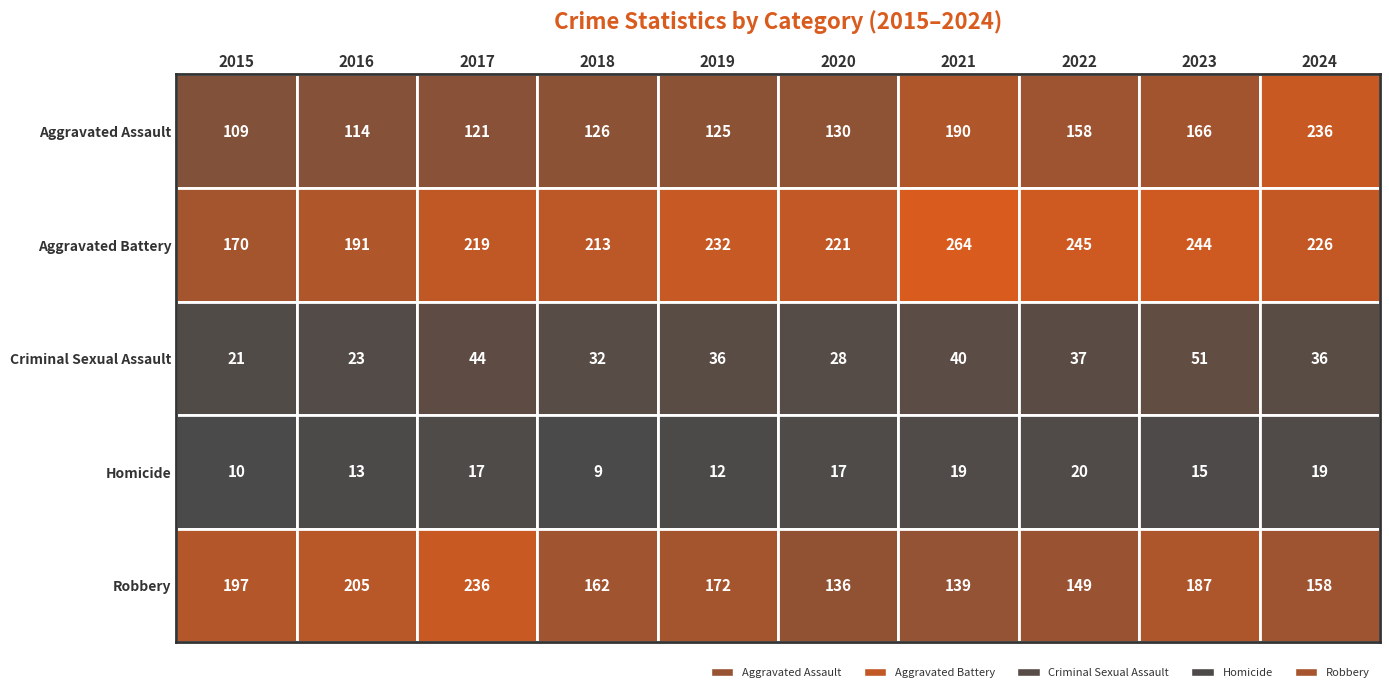

What is the sum of the Aggravated Assault values at 2017 and 2016?

235